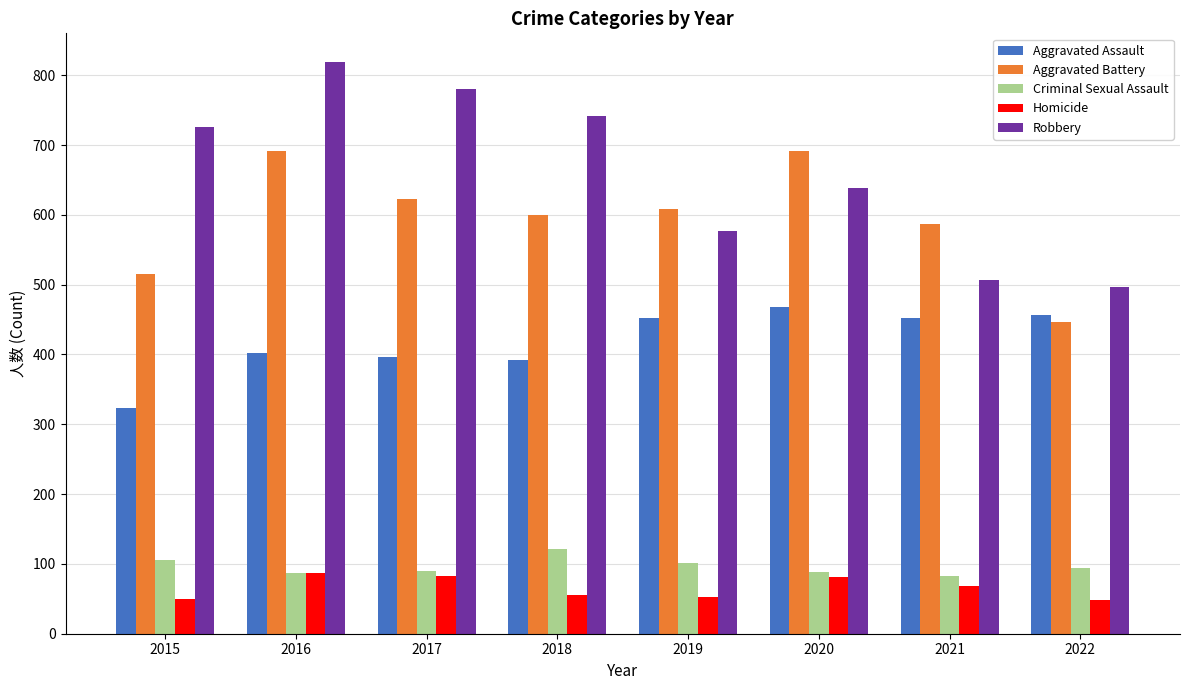

At how many categories does at least one series exceed 626?

5